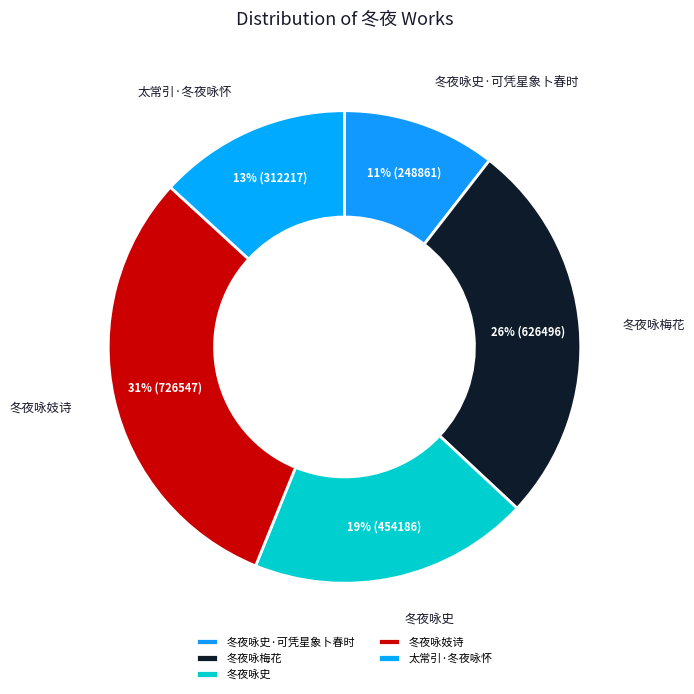

Between 冬夜咏史 and 冬夜咏梅花, which is larger?

冬夜咏梅花